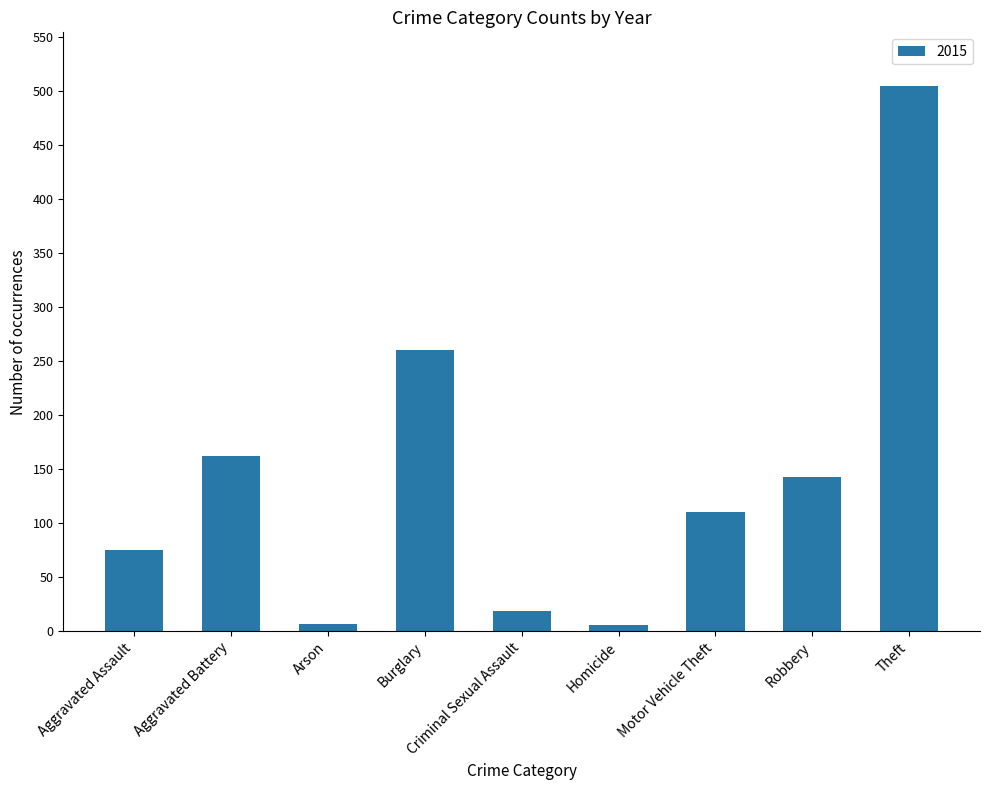

What is the label of the 1st bar from the left?

Aggravated Assault